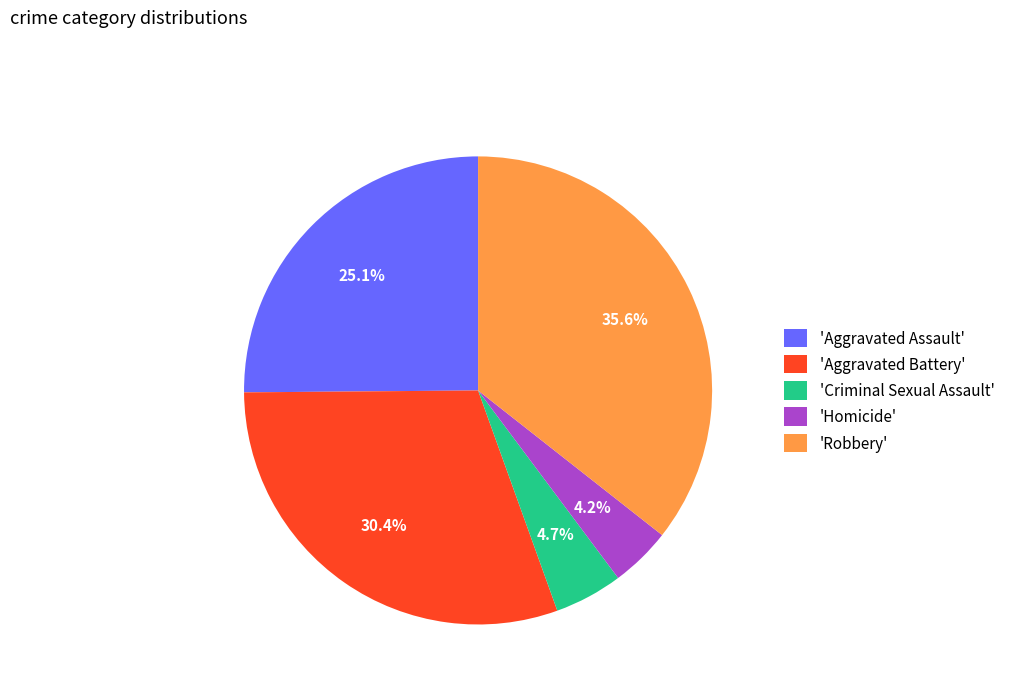

Which category has the biggest portion of the pie?

'Robbery'